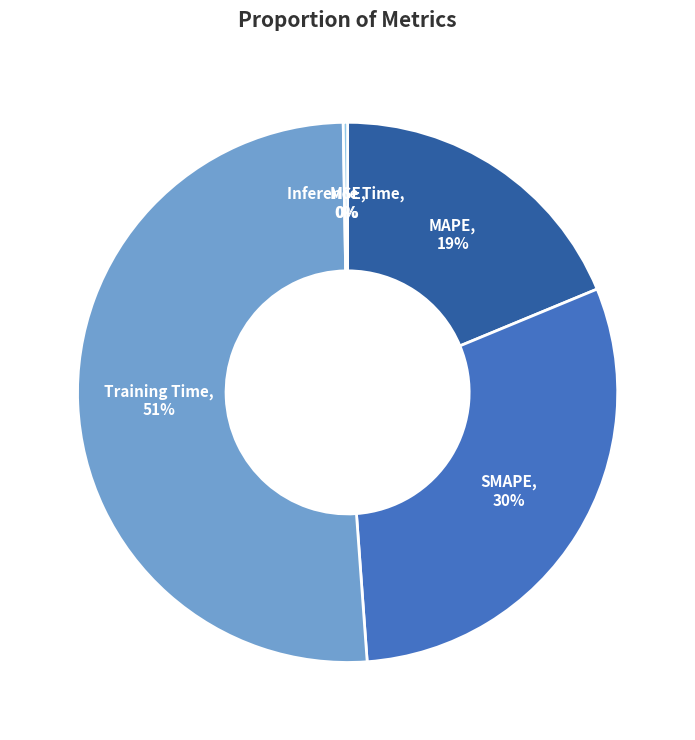

Is there any slice that represents more than half of the pie?

Yes